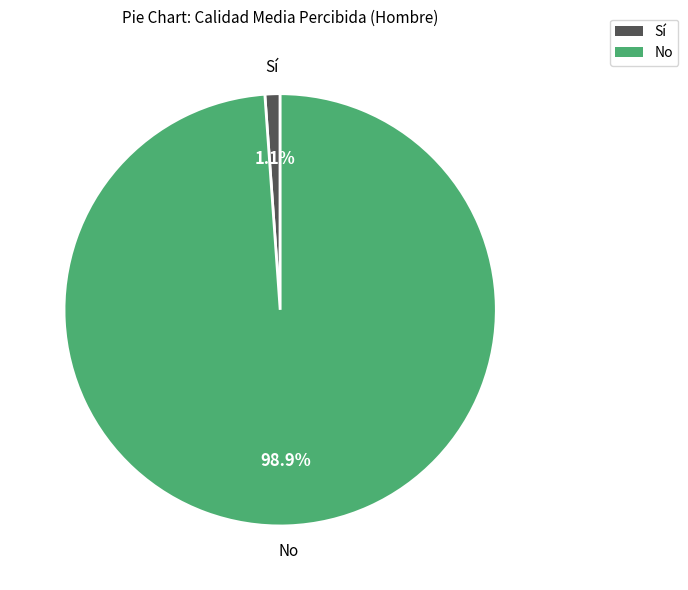

Between Sí and No, which is larger?

No